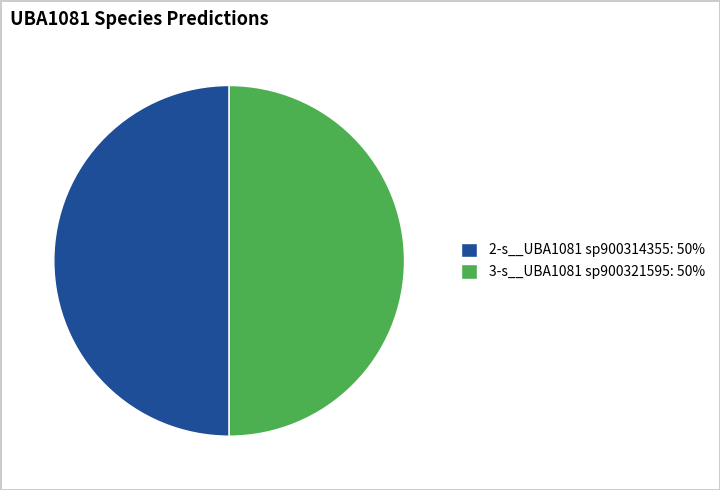

The 2-s__UBA1081 sp900314355: 50% slice represents 50% of the pie. True or false?

True